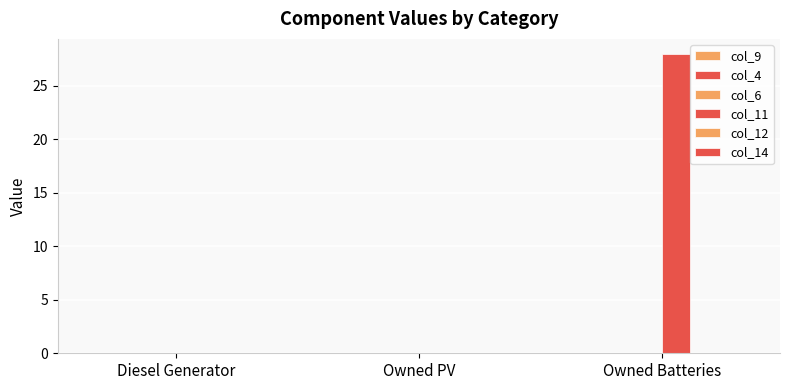

How many data points does each series have?

3